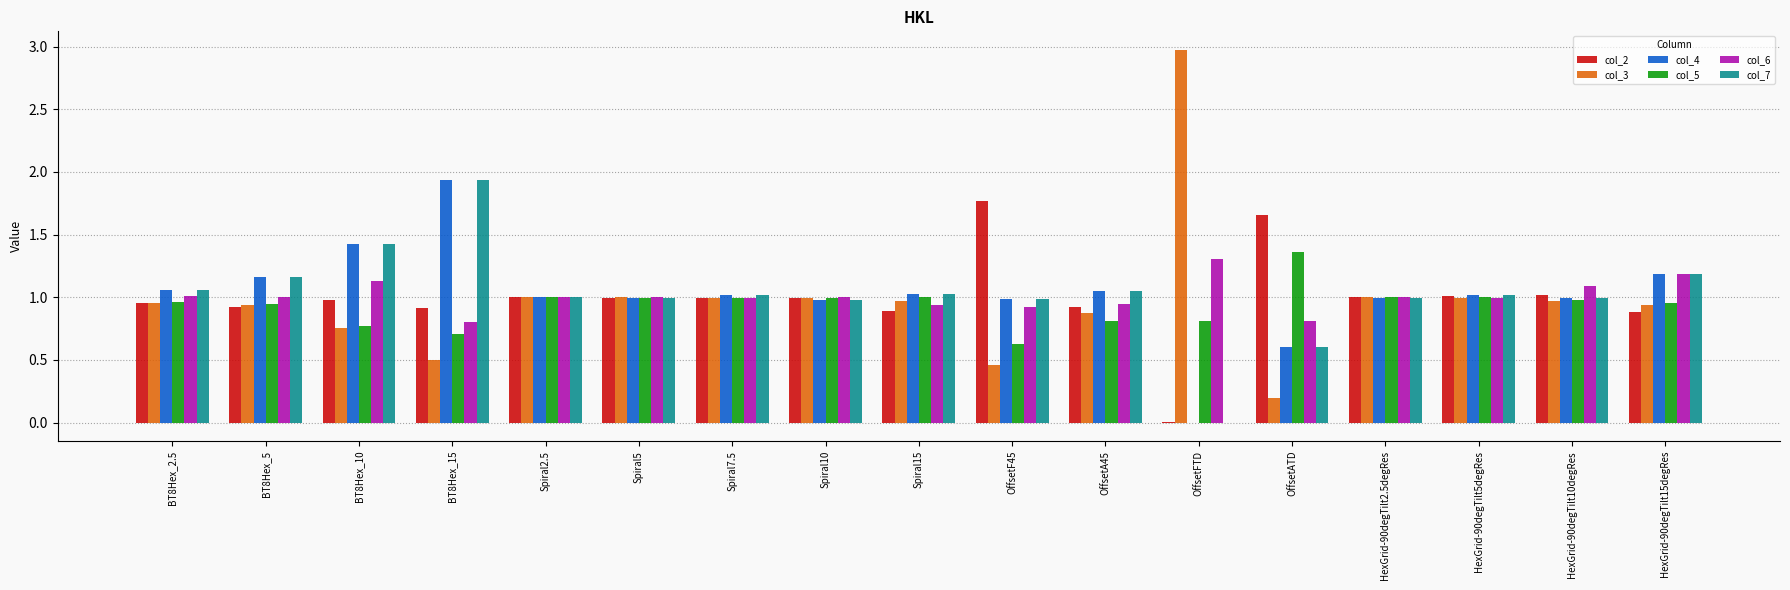

What is the maximum value shown in the chart?

3.0